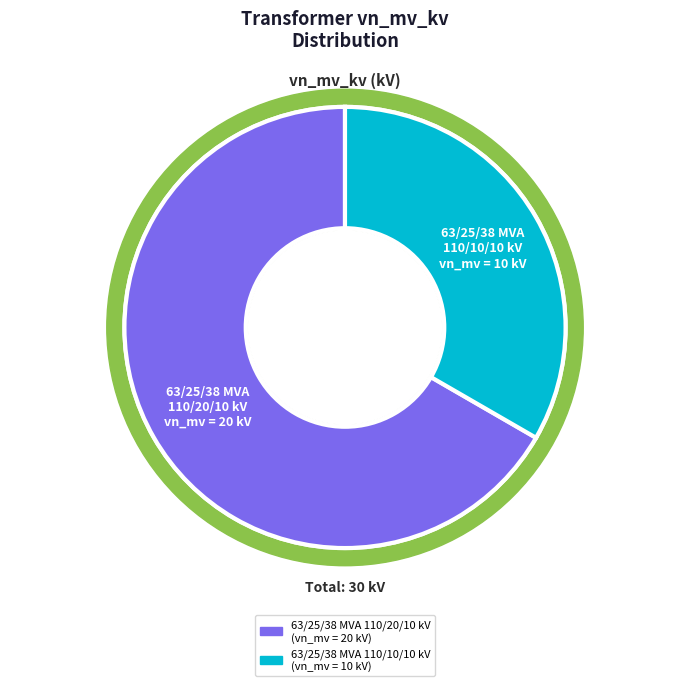

What is the smallest slice in the pie chart?

63/25/38 MVA 110/10/10 kV